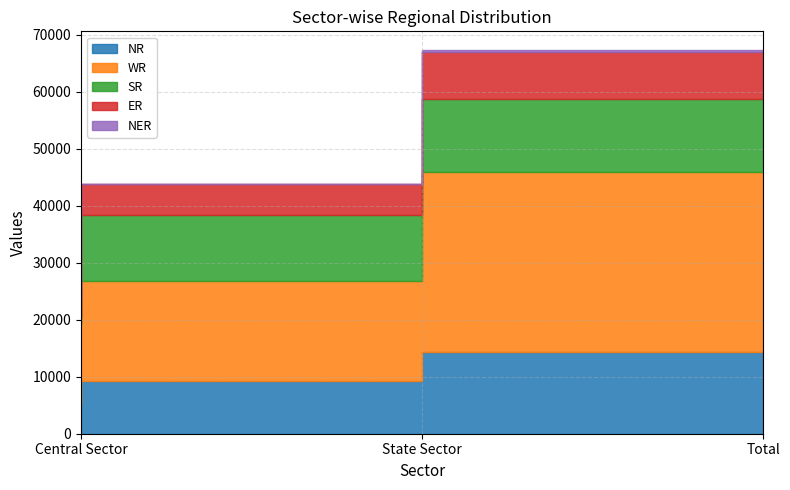

Reading left to right, extract all data points from this chart.

NR: 5098	9275	14373
WR: 14094	17486	31580
SR: 1220	11582	12802
ER: 2860	5444	8304
NER: 90	110	199